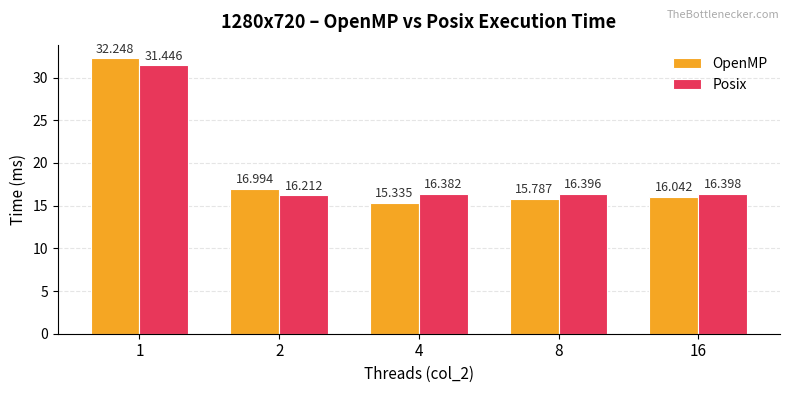

What is the total value across all series at 8?

32.2